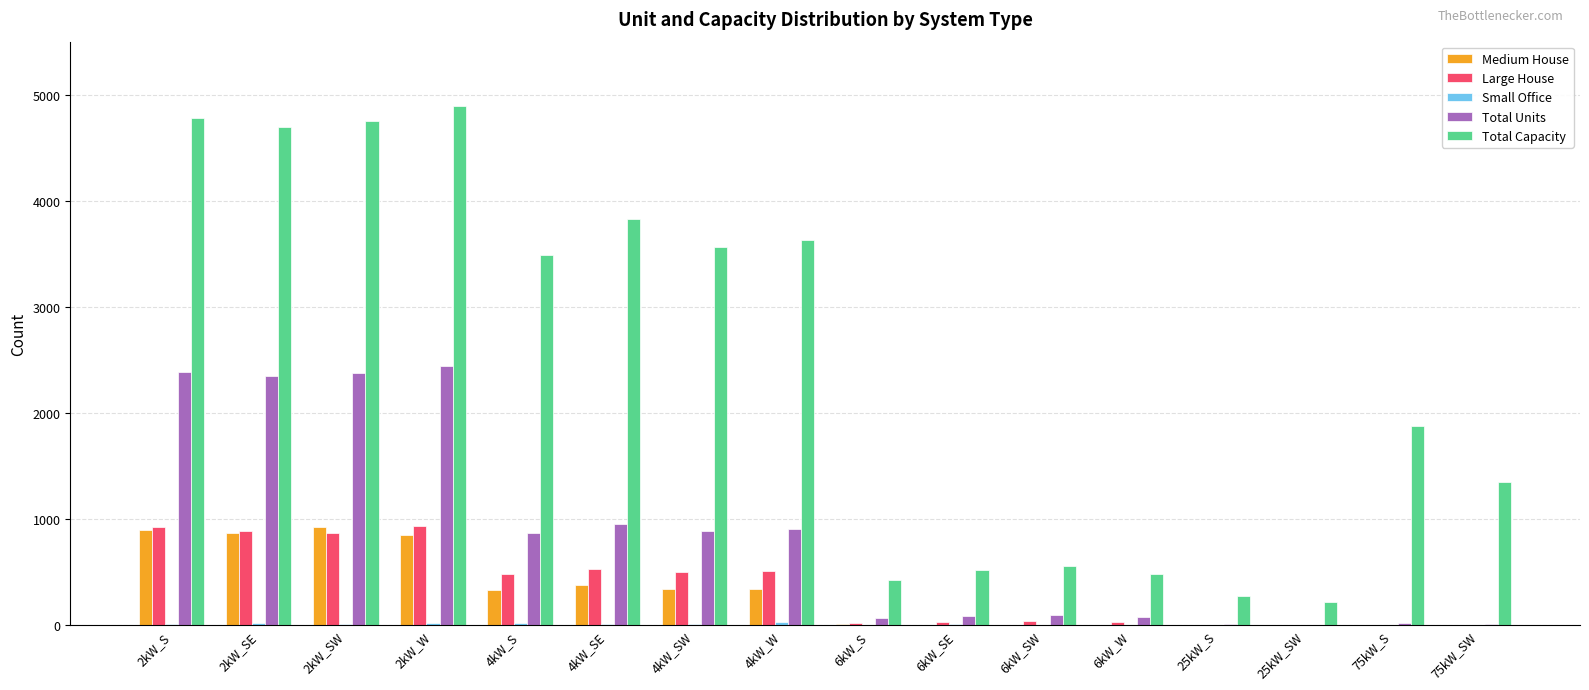

What is the spread (max minus min) of values at 6kW_W?

480